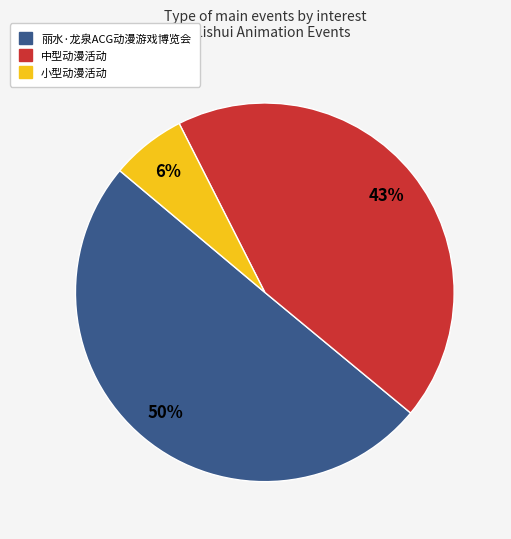

Is the sum of 丽水·龙泉ACG动漫游戏博览会 and 小型动漫活动 greater than half?

Yes